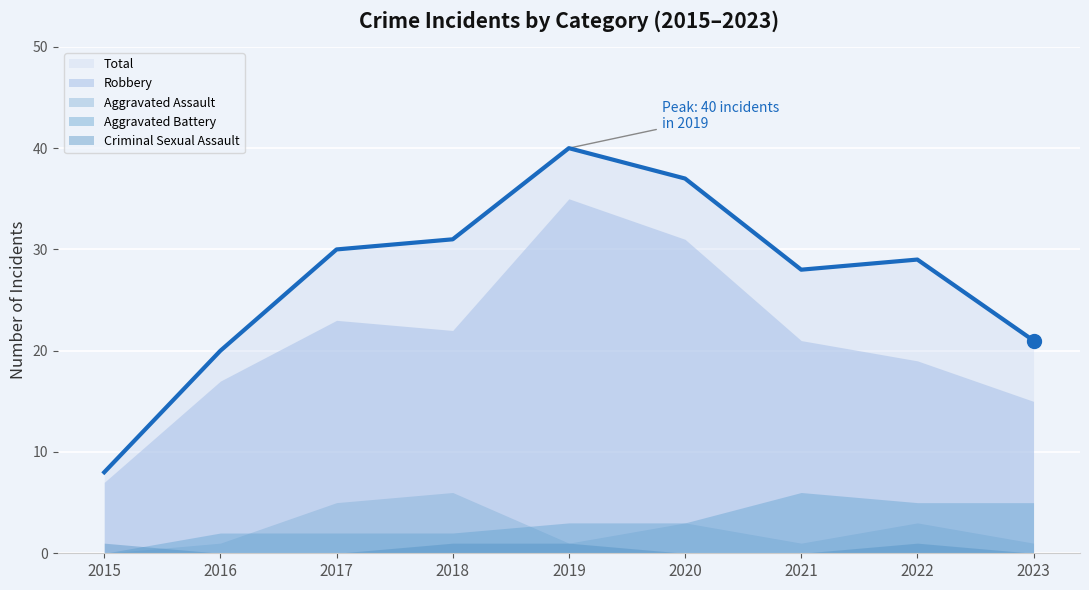

Rank the categories by value from highest to lowest.

2019, 2020, 2018, 2017, 2022, 2021, 2023, 2016, 2015